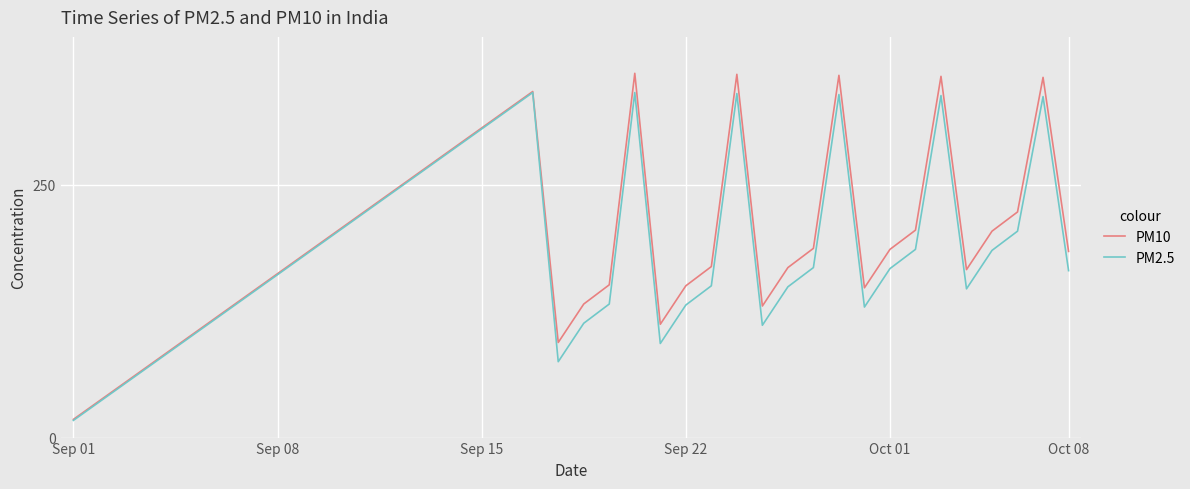

What is the difference between the maximum and minimum values in the PM10 series?

342